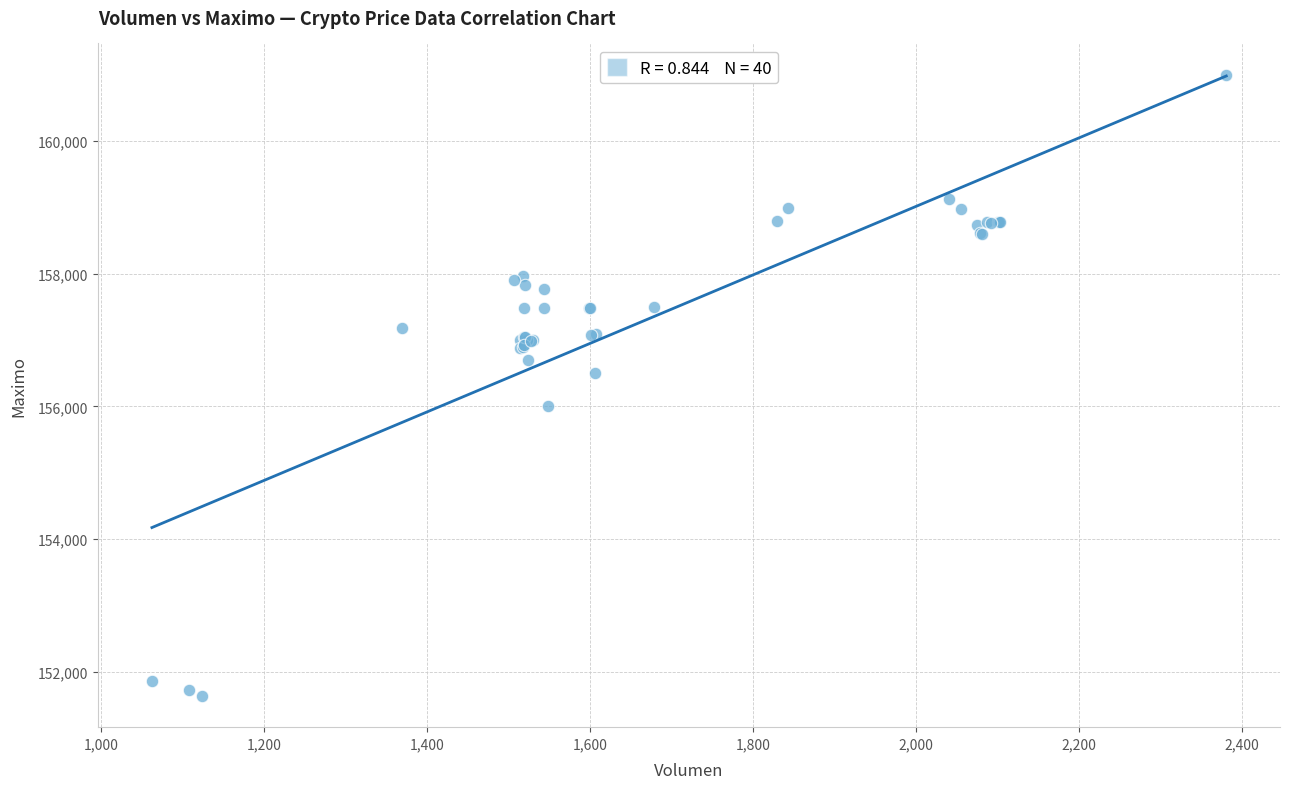

What Y value in the scatter plot is closest to 156316?

156500